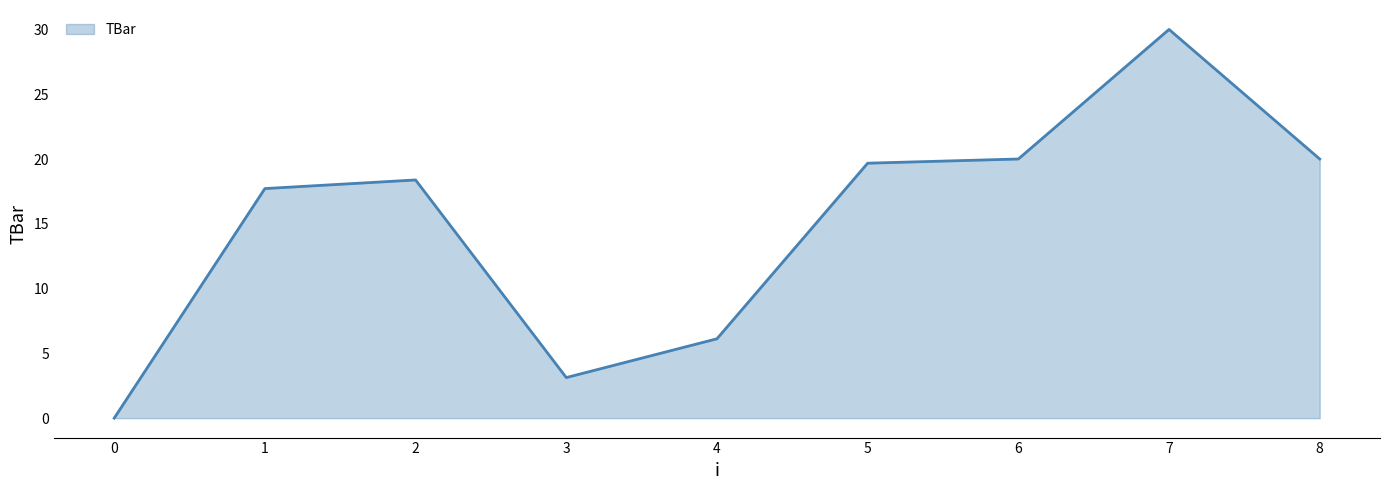

How many lines are shown in the chart?

1